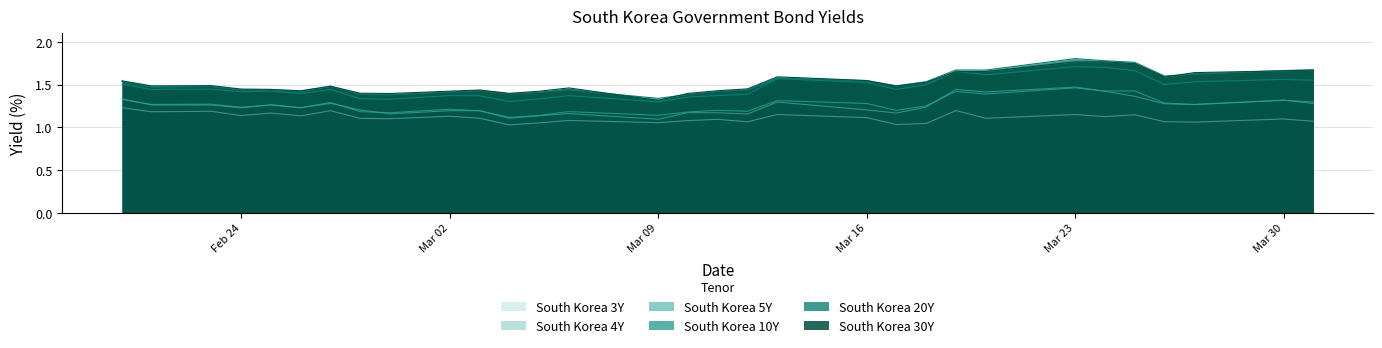

What is the value of the South Korea 10Y point at the 18th from the left?

1.4